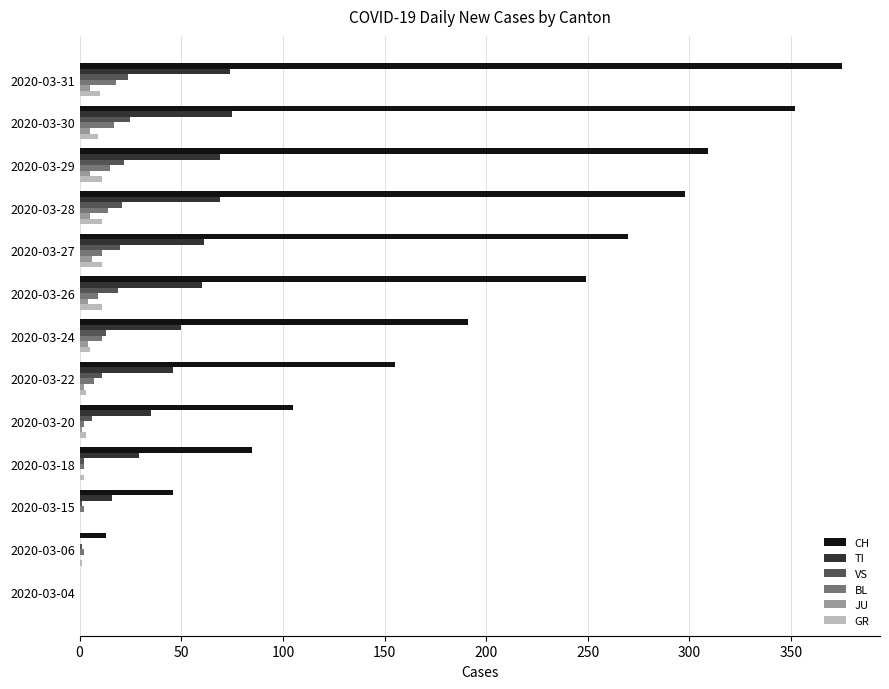

What is the average value of the JU series?

3